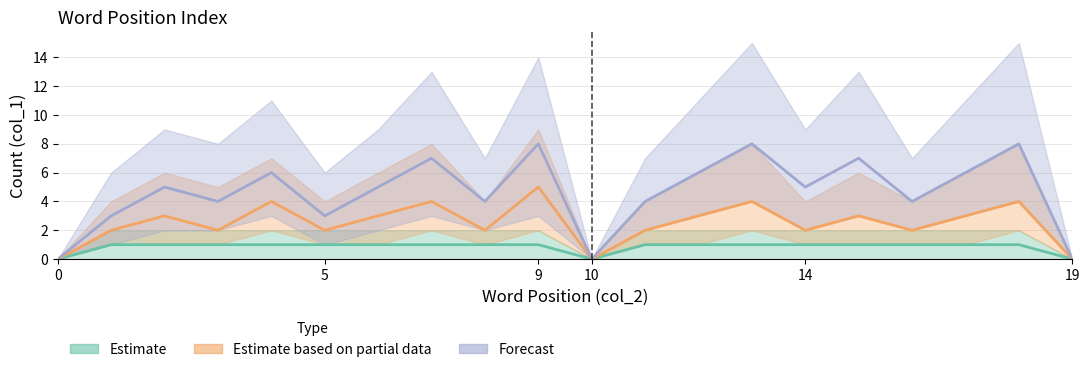

The Estimate based on partial data series shows 3 at 9. True or false?

False